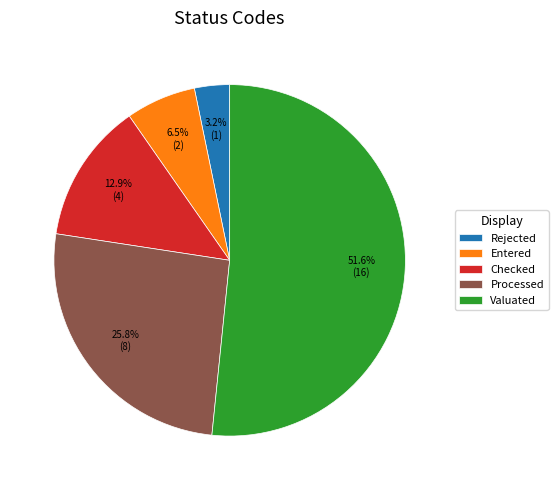

How many segments does this pie chart have?

5